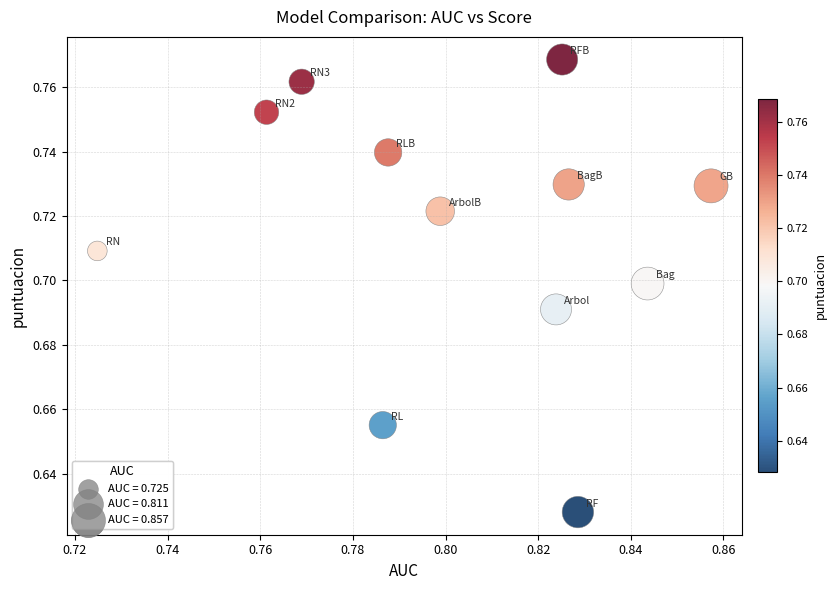

How many points are shown in the scatter plot?

12